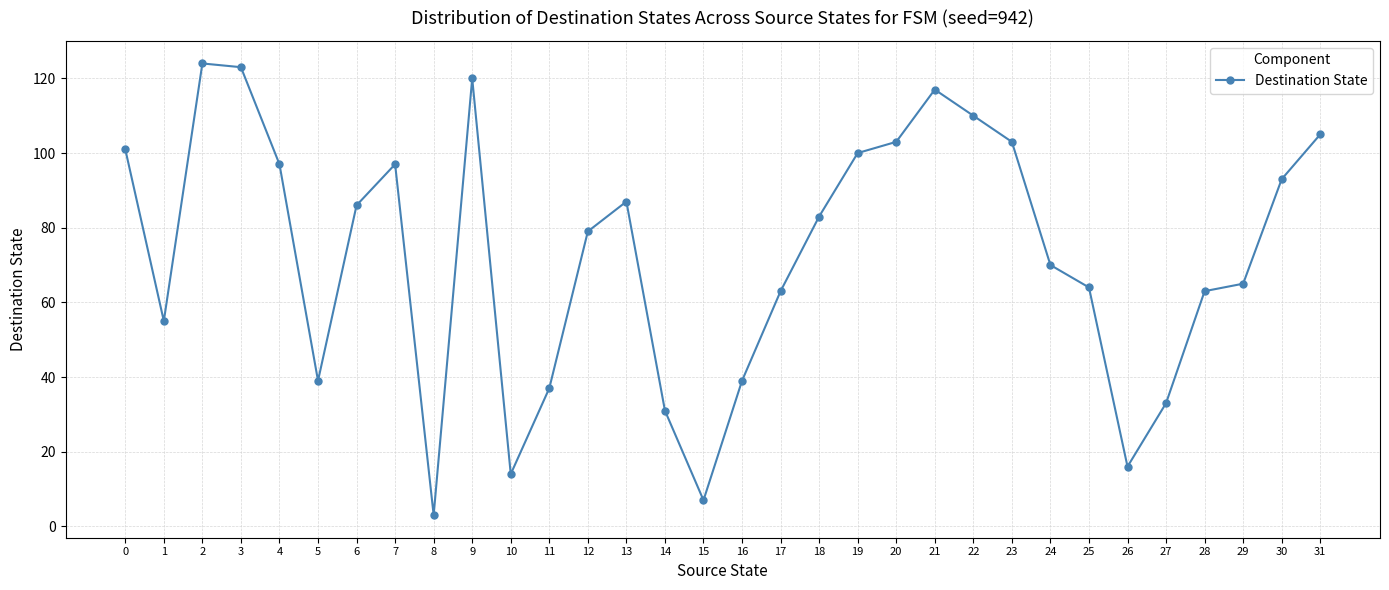

Reading left to right, what are all the values shown in this chart?

101	55	124	123	97	39	86	97	3	120	14	37	79	87	31	7	39	63	83	100	103	117	110	103	70	64	16	33	63	65	93	105